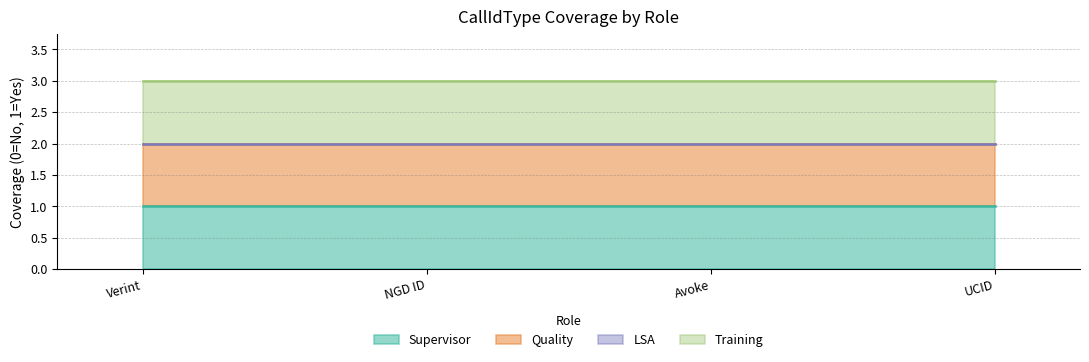

True or false: LSA has more than 0 points higher than both neighbors.

False